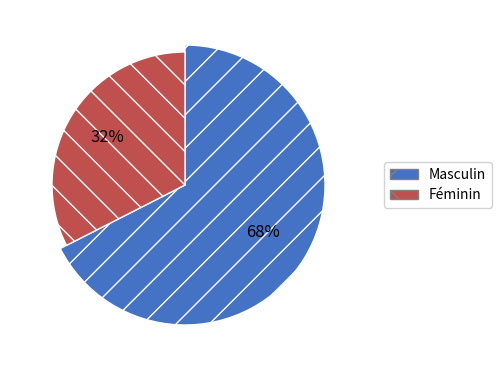

To the nearest percent, what portion does 0 represent?

68%